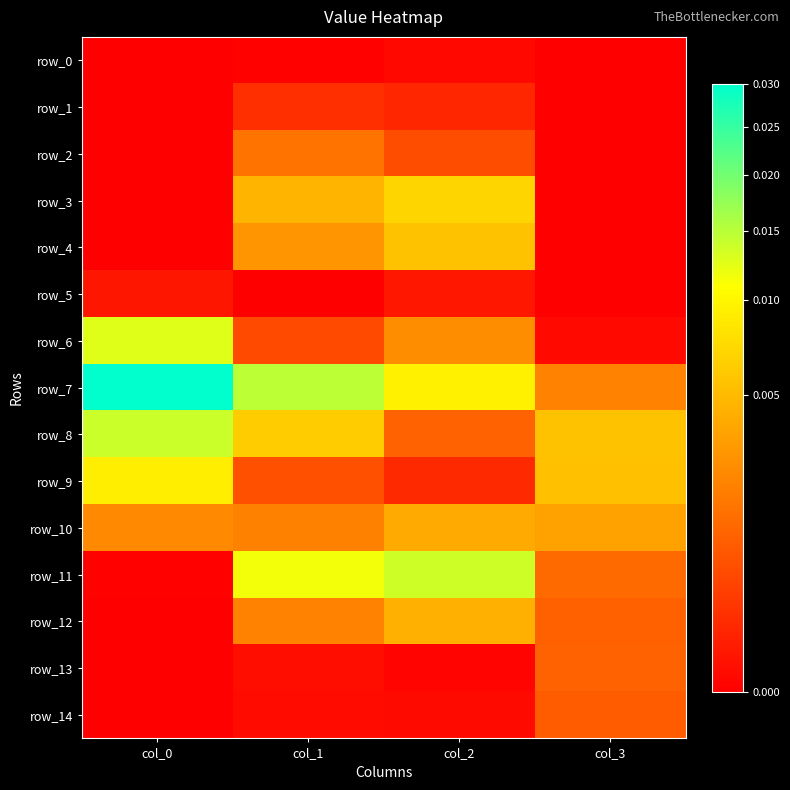

What is the total value across all series at col_0?

0.1